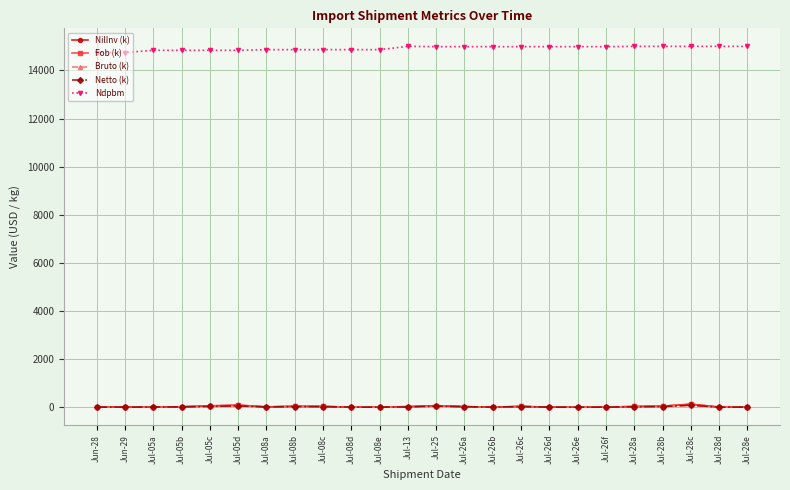

What is the approximate value of Ndpbm at Jul-25?

14989.0